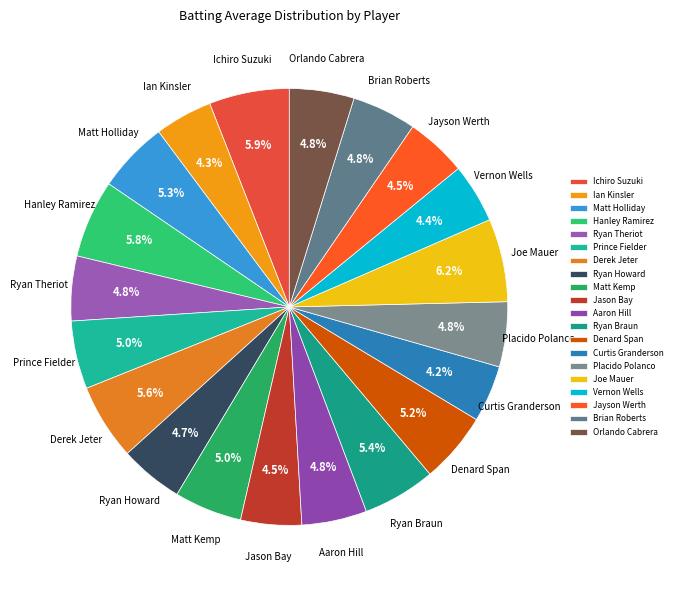

How many slices are in this pie chart?

20